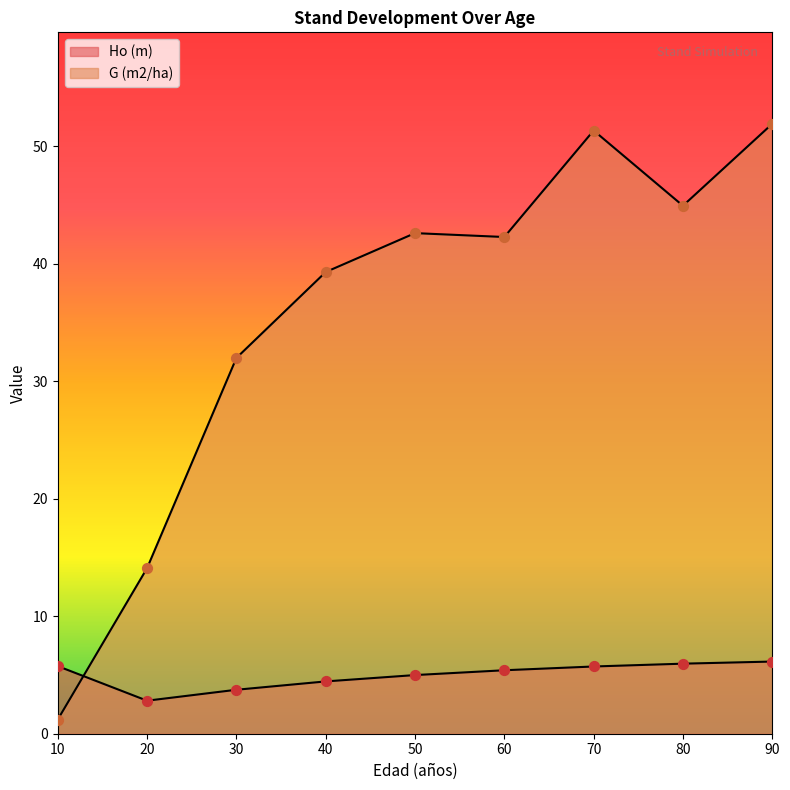

At which category is the sum across all series the highest?

90